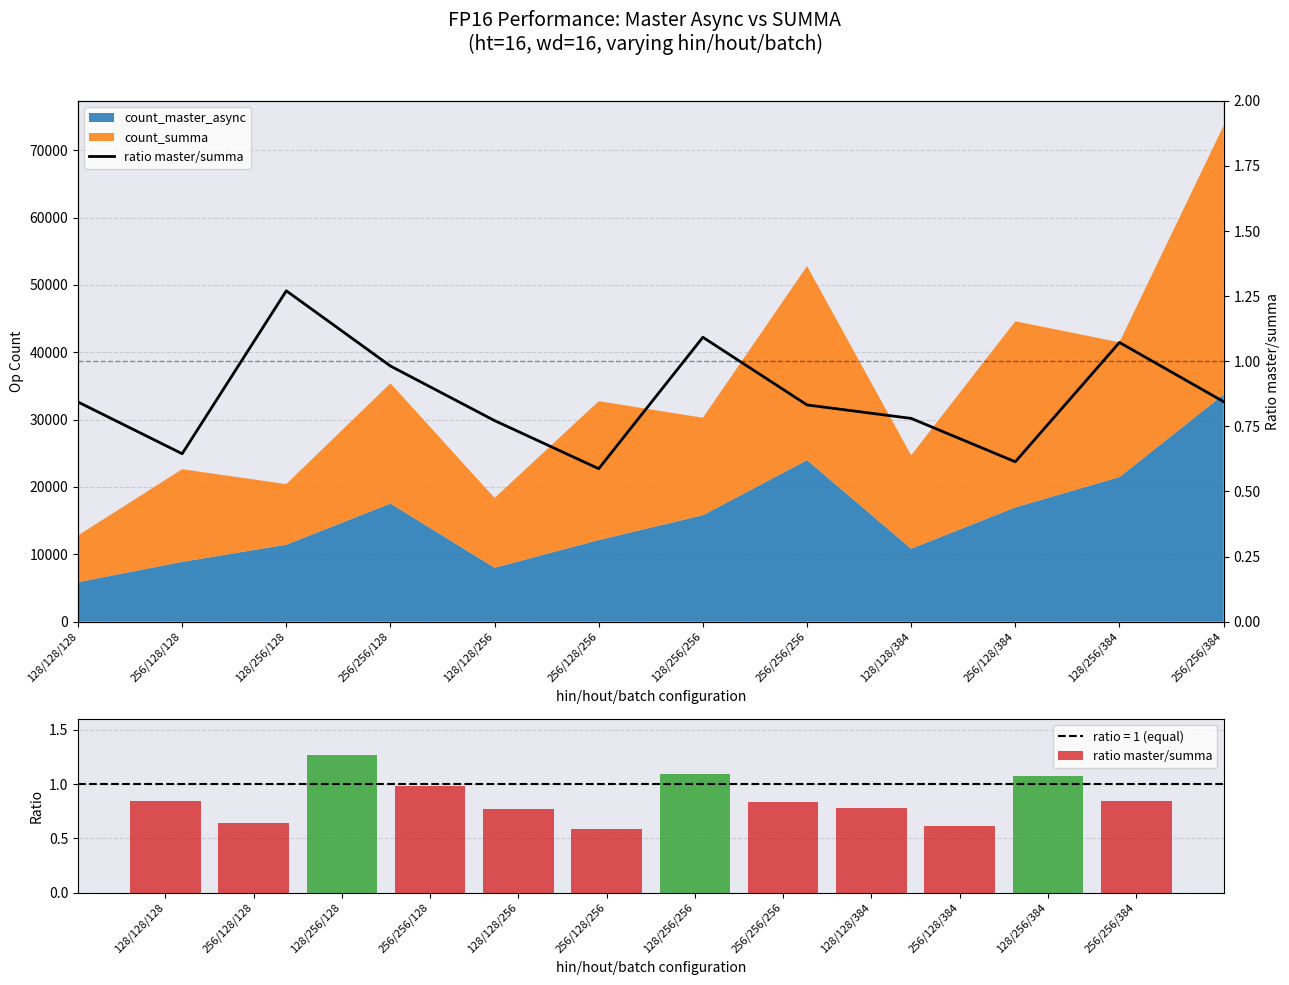

Where is the data nearest to the value 0?

256/128/256